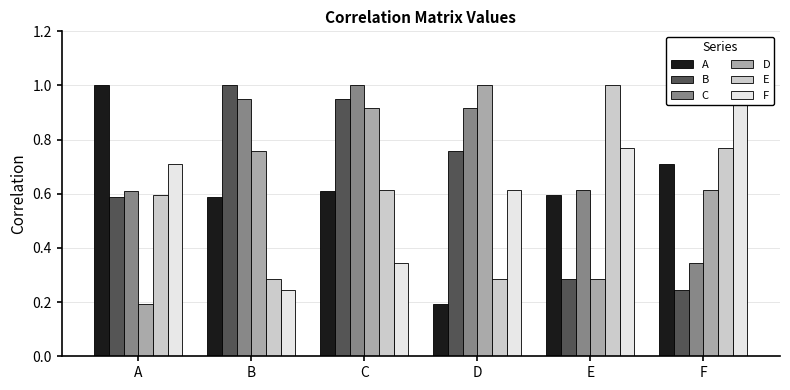

What is the value of the A bar at the 3rd from the left?

0.6